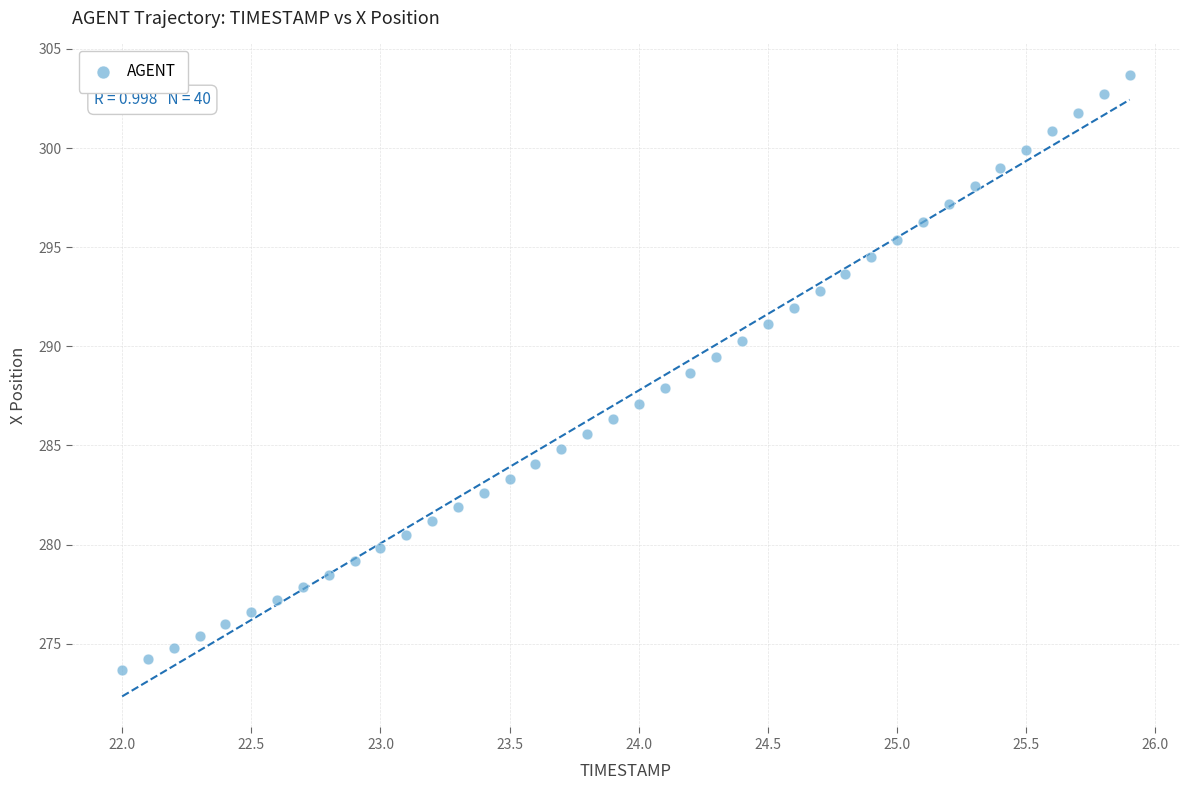

What is the range of Y values (max minus min)?

30.0